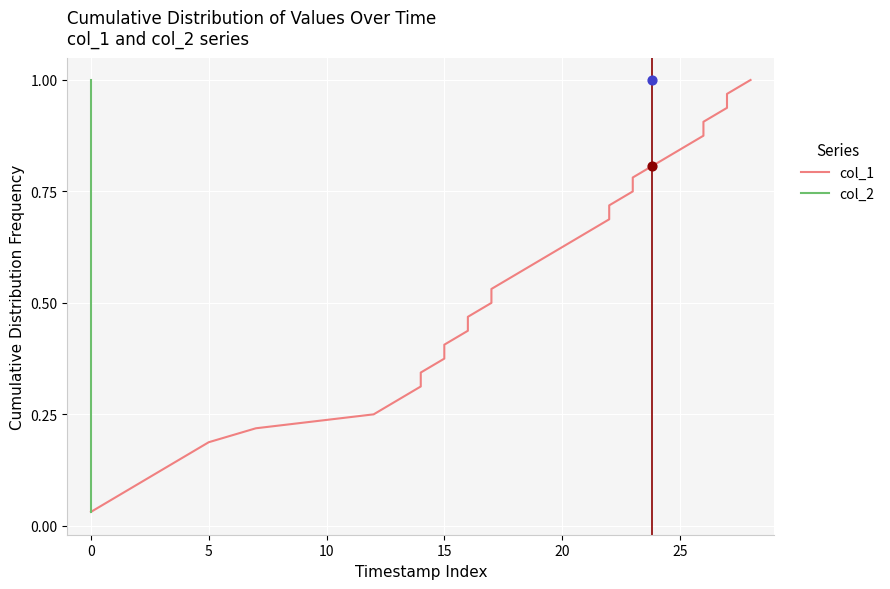

Which series has the largest Y range (max minus min)?

col_1